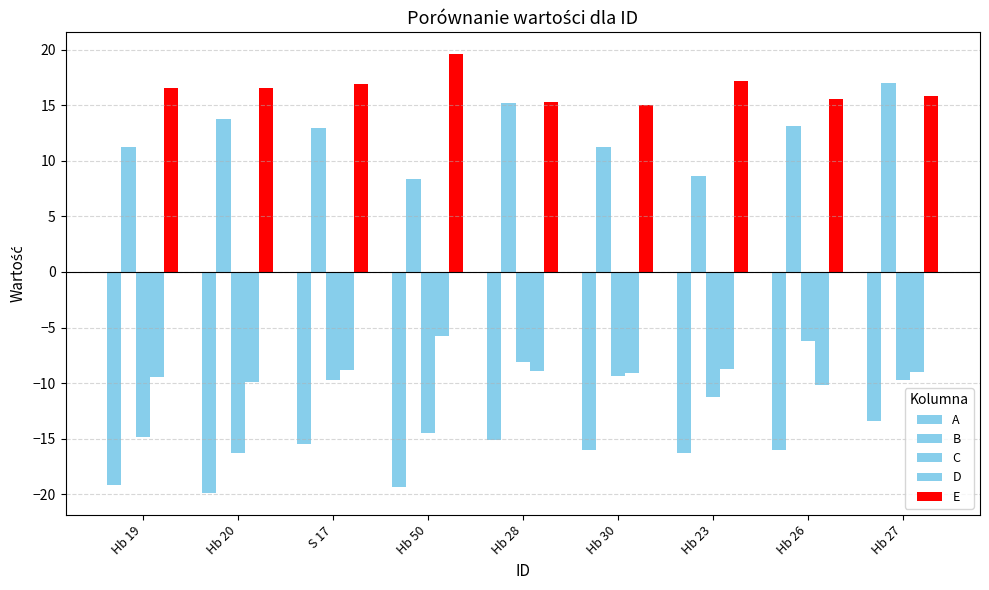

Which category has the highest value in the E series?

Hb 50